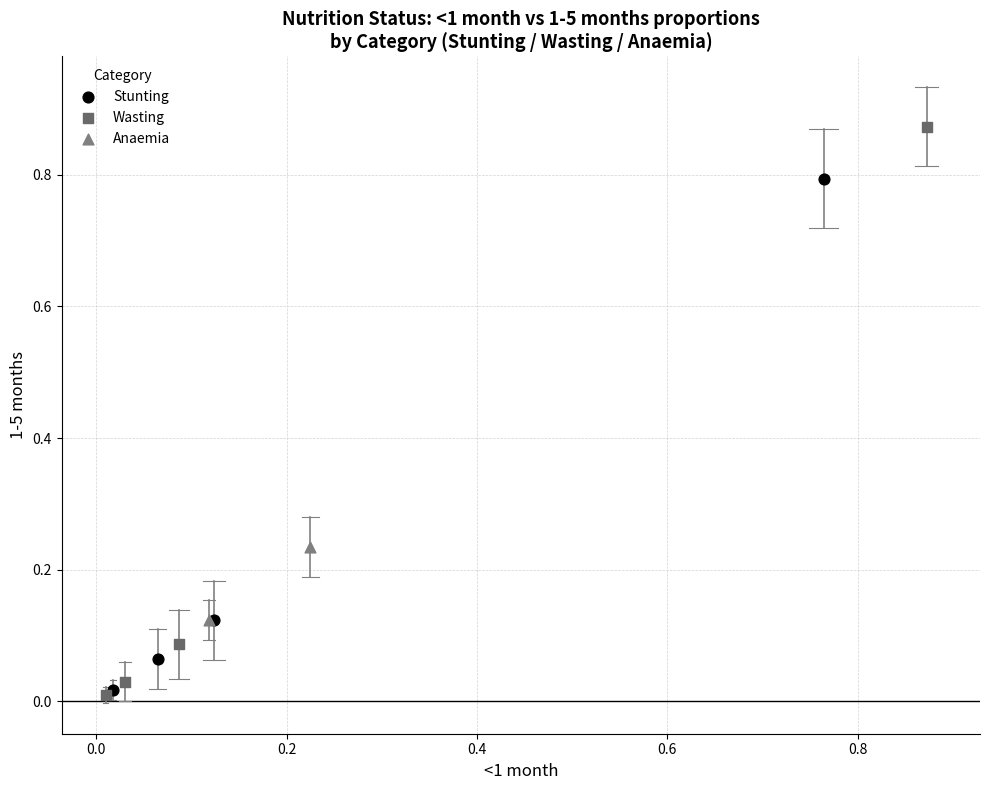

Which series reaches the maximum Y coordinate?

Wasting